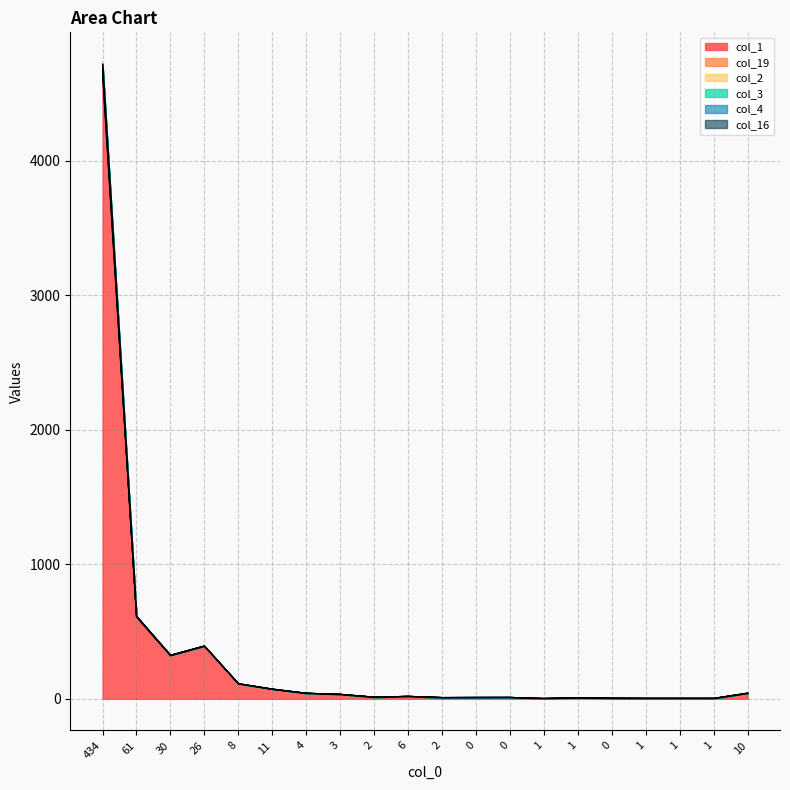

What is the difference between the maximum and minimum values in the col_3 series?

4713